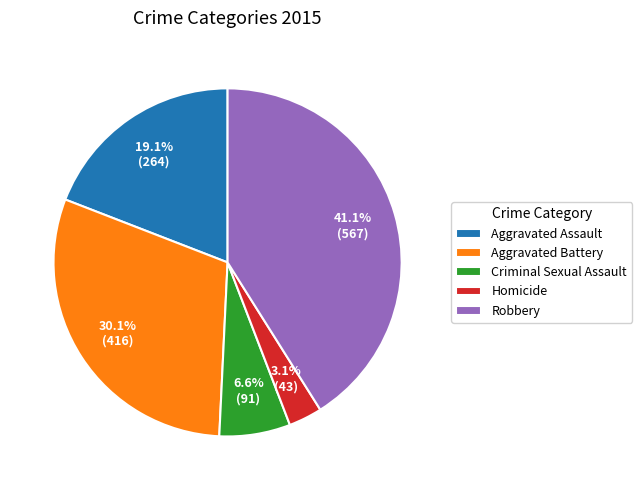

Which has a higher value, Robbery or Criminal Sexual Assault?

Robbery